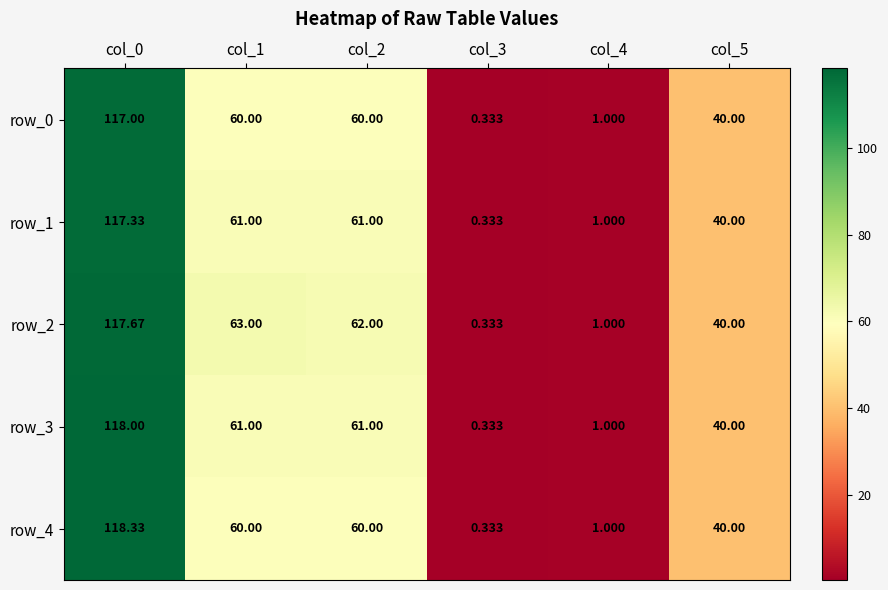

Which series has the largest range (max minus min)?

row_4